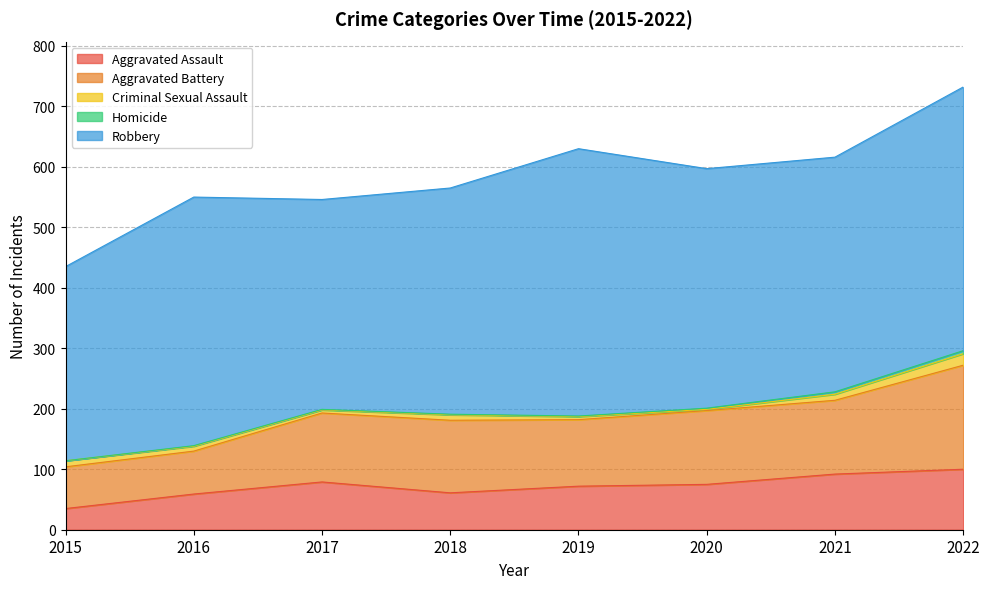

Is it true that Aggravated Assault equals 25 at 2020?

False